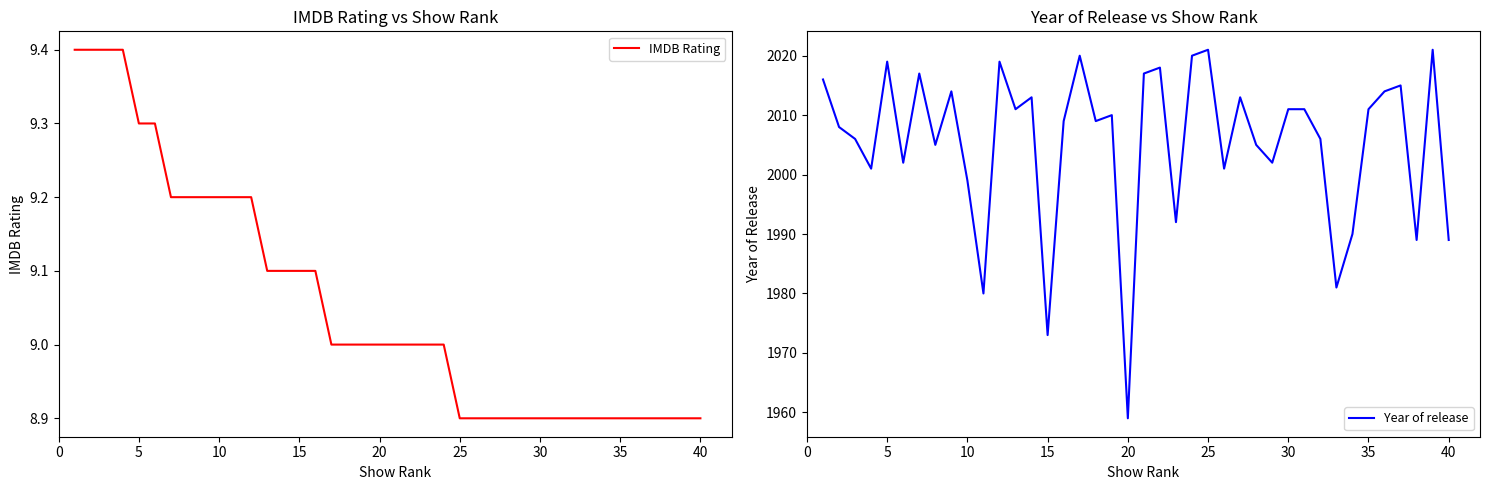

Which series has the largest total across all categories?

Year of release